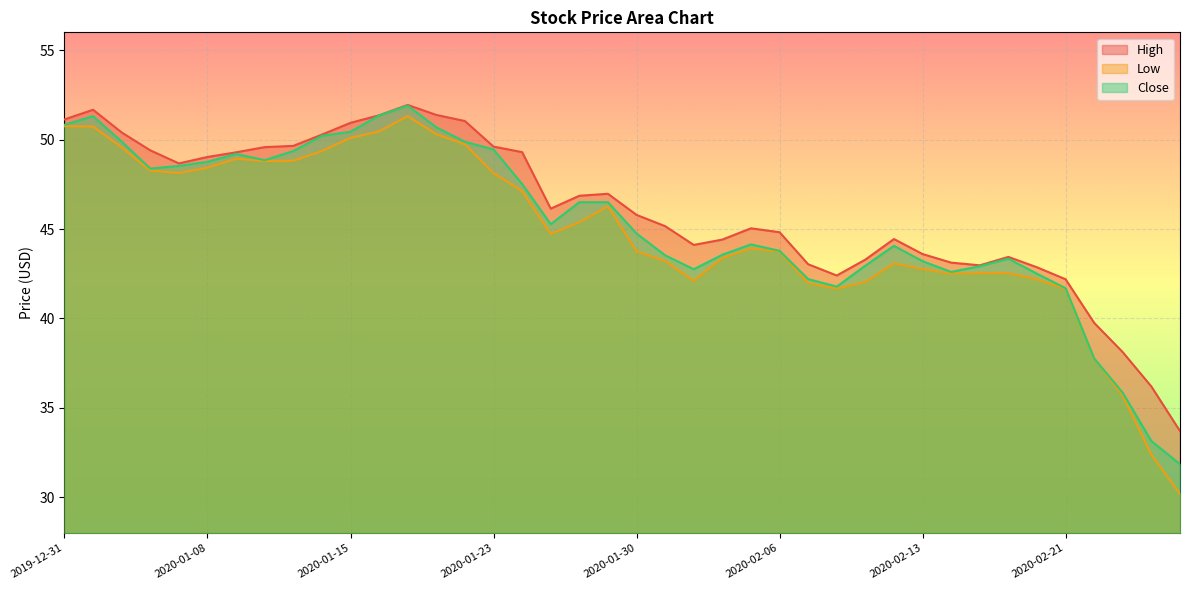

How many series are shown in this chart?

3